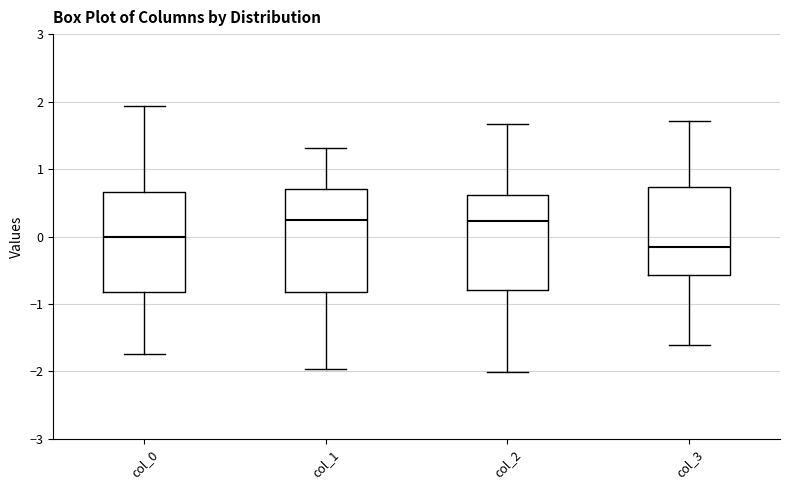

Reading left to right, read every box against the y-axis: the position of its median line, the range the box covers, and the ends of its whiskers. The values are not printed on the chart, so give them approximately, as read against the axis.

col_0: median 0.0, box -0.8 to 0.7, whiskers -1.7 to 1.9
col_1: median 0.2, box -0.8 to 0.7, whiskers -2.0 to 1.3
col_2: median 0.2, box -0.8 to 0.6, whiskers -2.0 to 1.7
col_3: median -0.2, box -0.6 to 0.7, whiskers -1.6 to 1.7